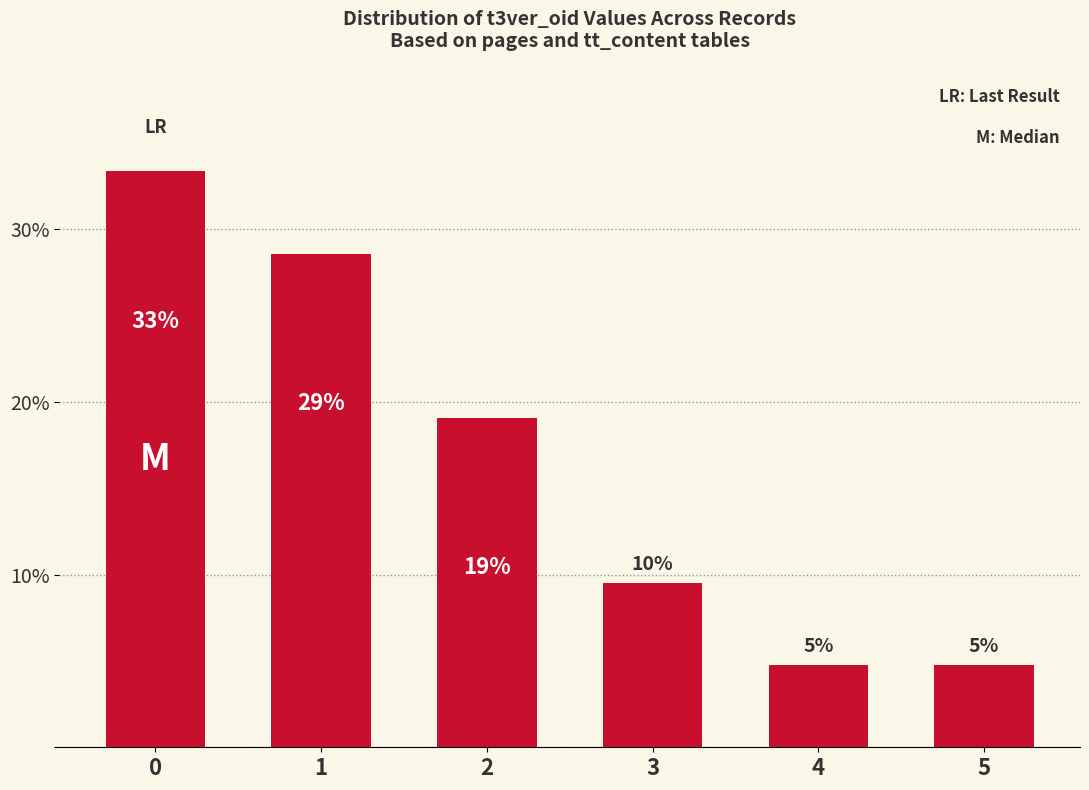

What is the difference between the second highest and second lowest values?

23.8